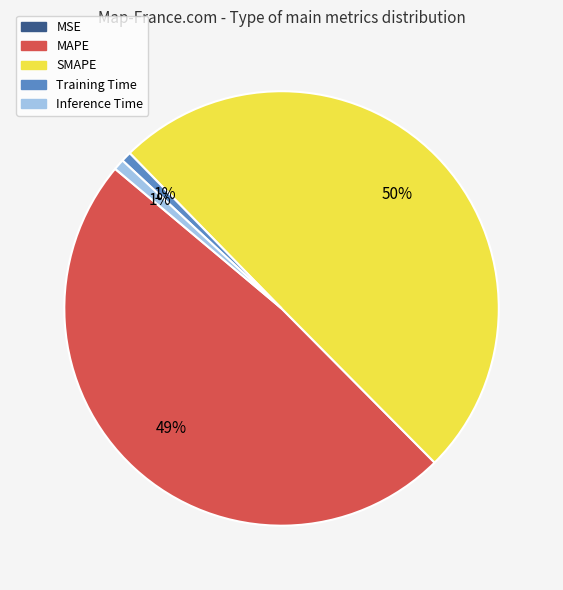

To the nearest percent, what percentage of the pie is SMAPE?

50%